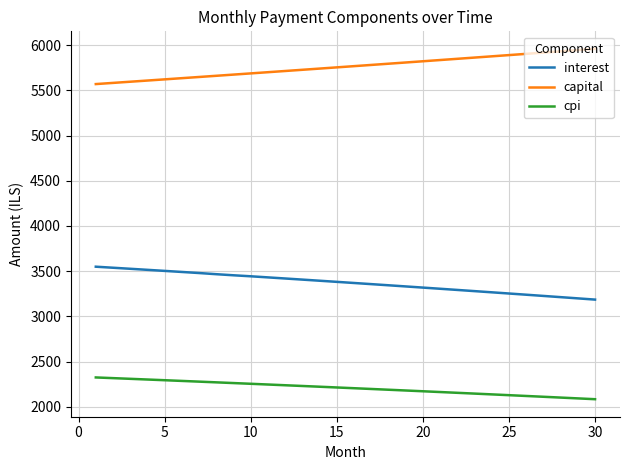

What is the difference between the maximum and minimum values in the capital series?

389.4